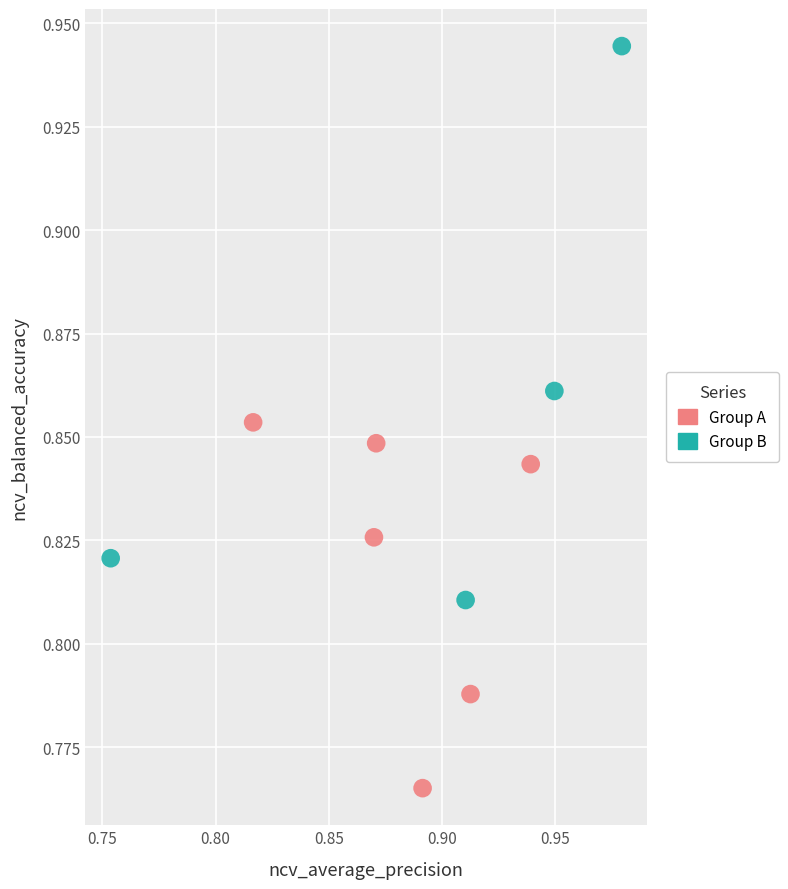

Which series contains the lowest Y value?

Group A